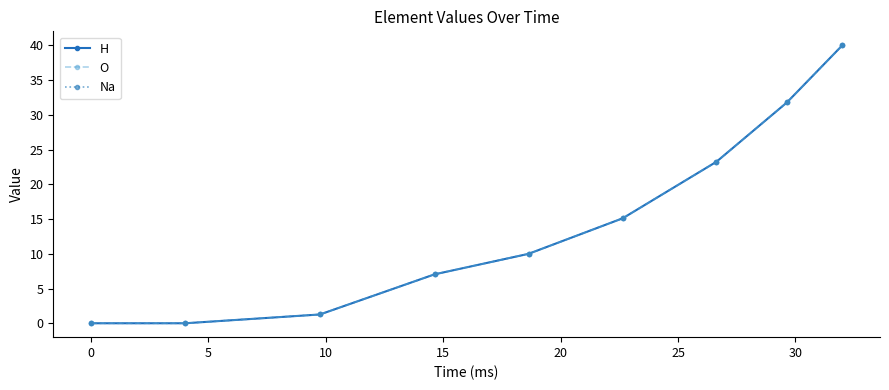

Is this an area chart (filled region under the line)?

No